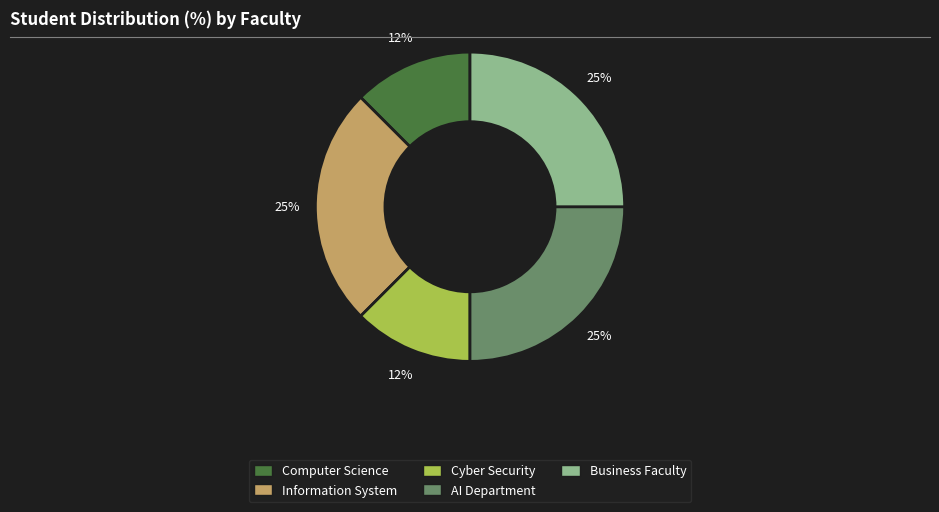

Is it true that Cyber Security is 18% of the pie?

False